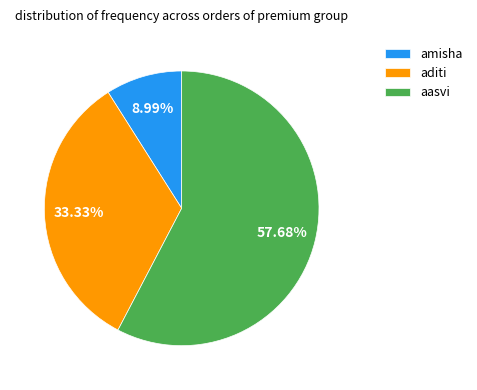

Is it true that aasvi is 50% of the pie?

False